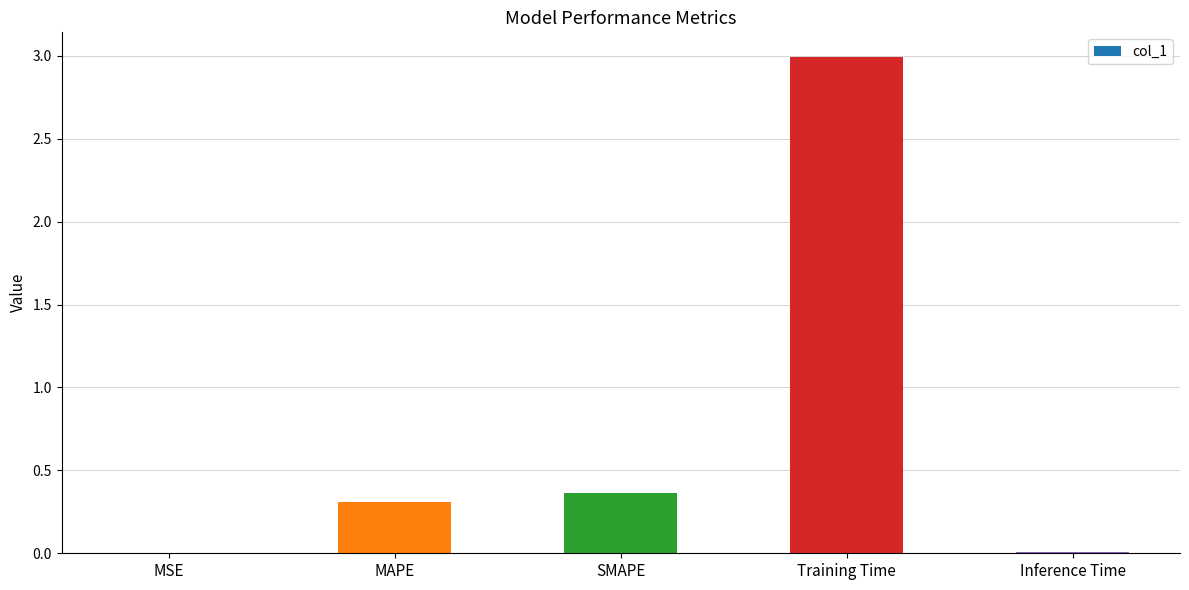

What is the difference between the values at Inference Time and MAPE?

0.3